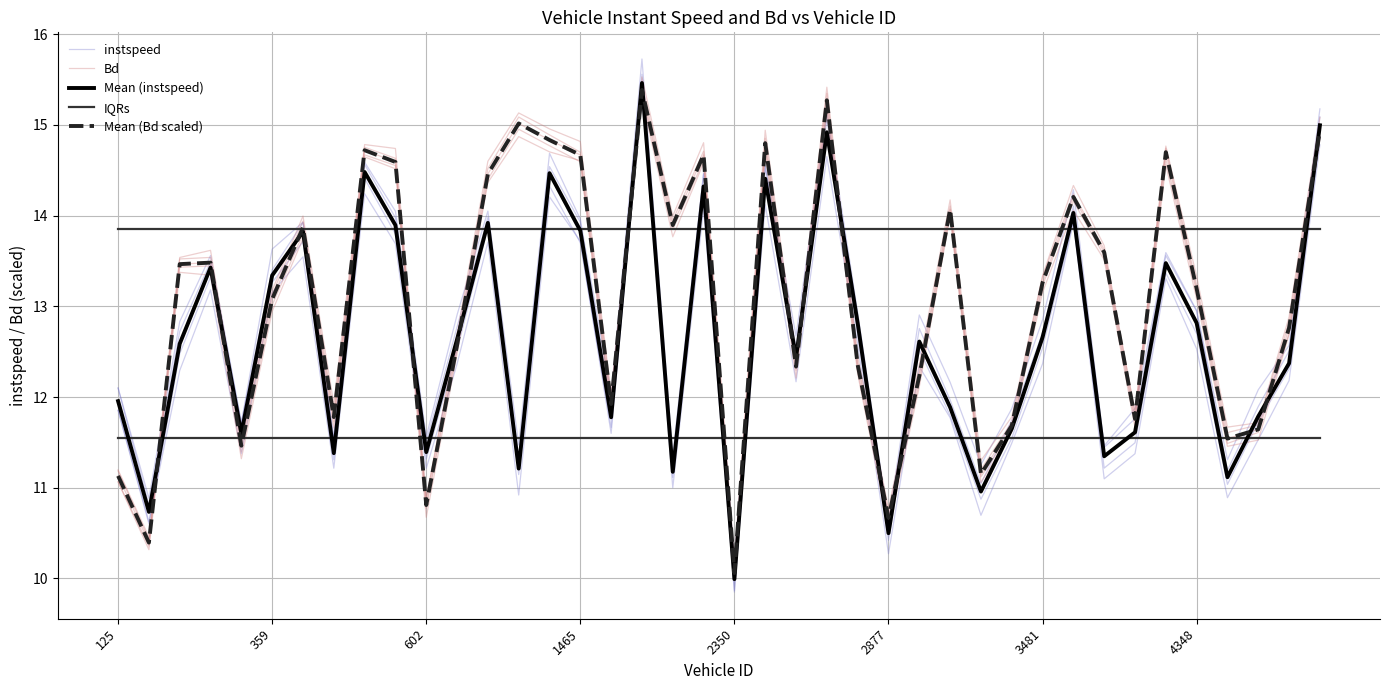

What is the difference between the second highest and minimum values in the Mean (instspeed) series?

5.0